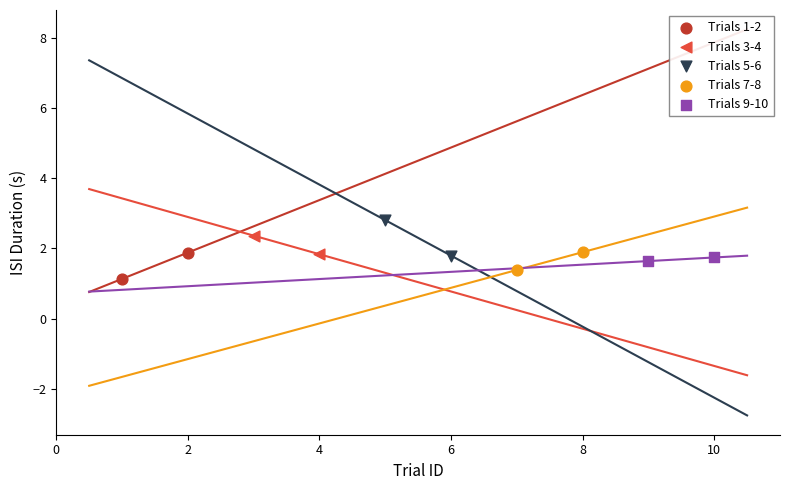

Which series has the largest Y range (max minus min)?

Trials 5-6